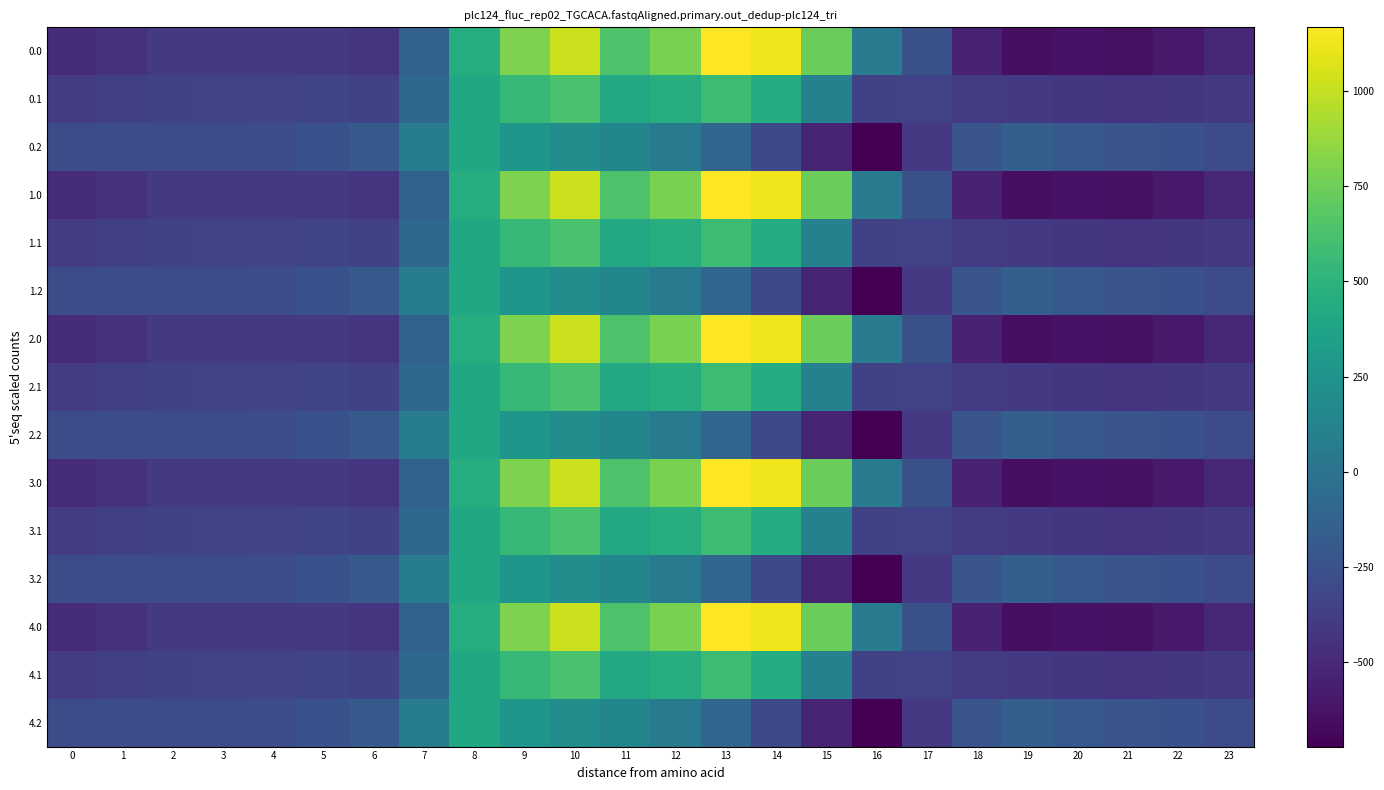

At how many categories does at least one series exceed 889?

3